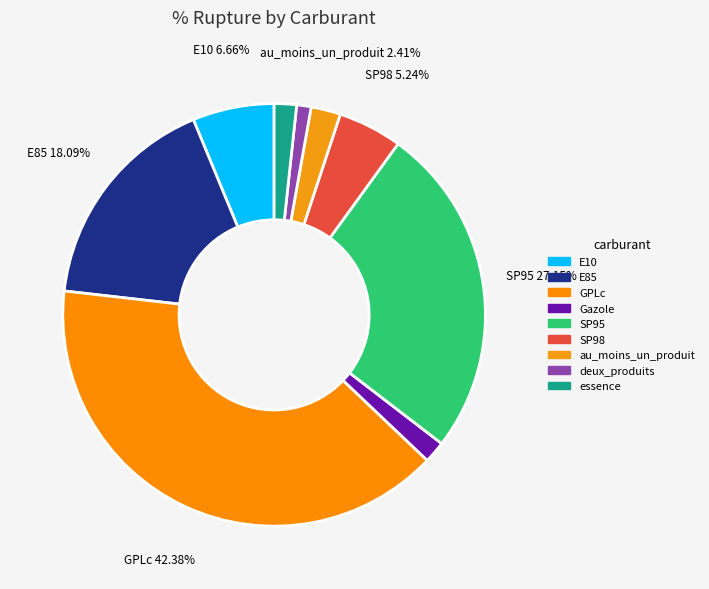

Is it true that deux_produits is 1% of the pie?

True